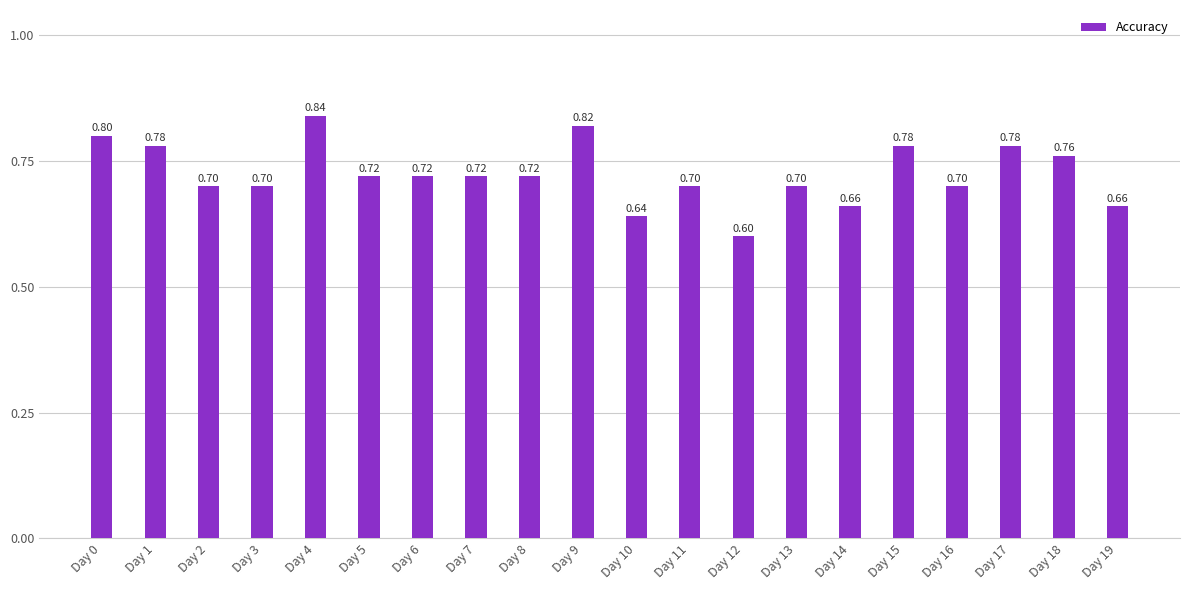

The chart shows a value of 0.7 at Day 6. True or false?

True